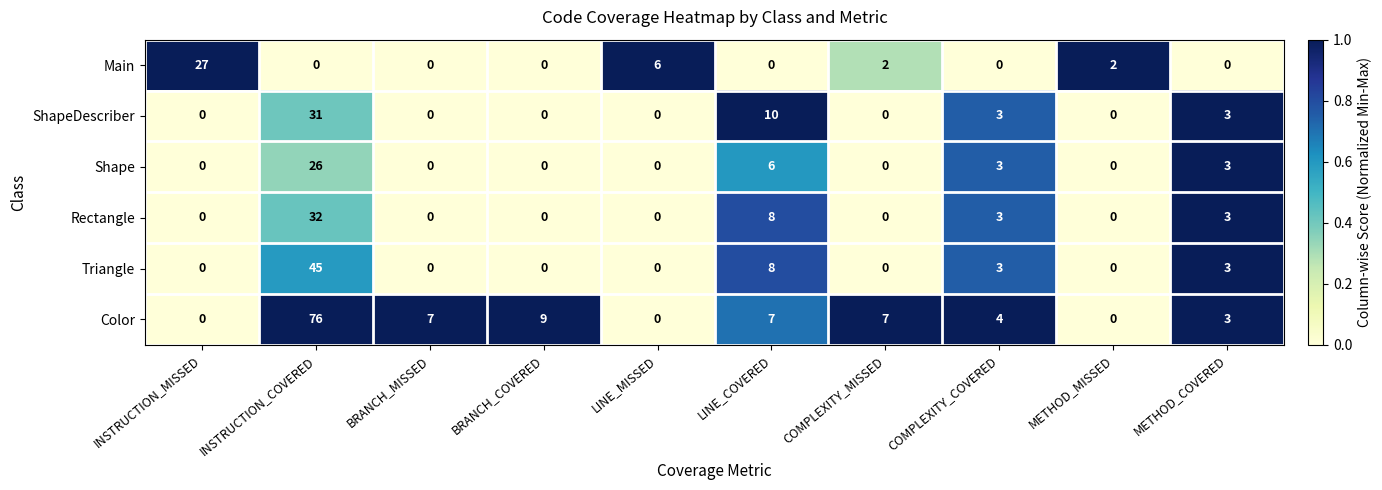

The Main series shows 0 at METHOD_COVERED. True or false?

True